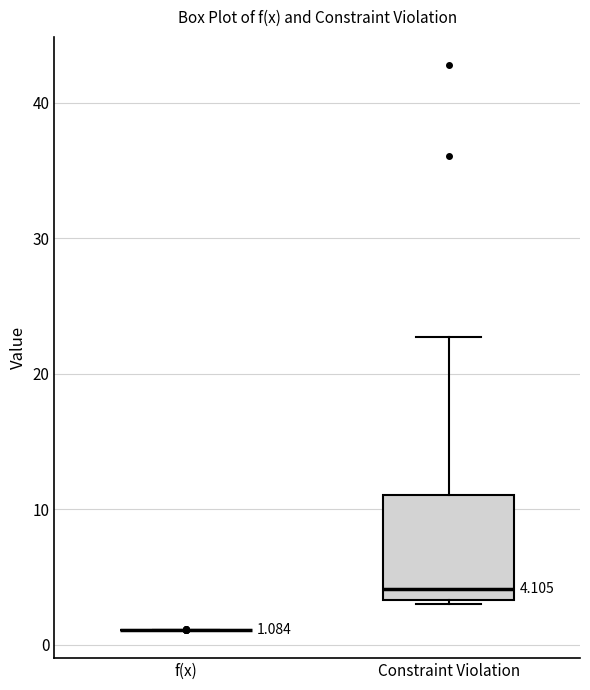

Which box is the tallest, from its lower edge to its upper edge?

Constraint Violation